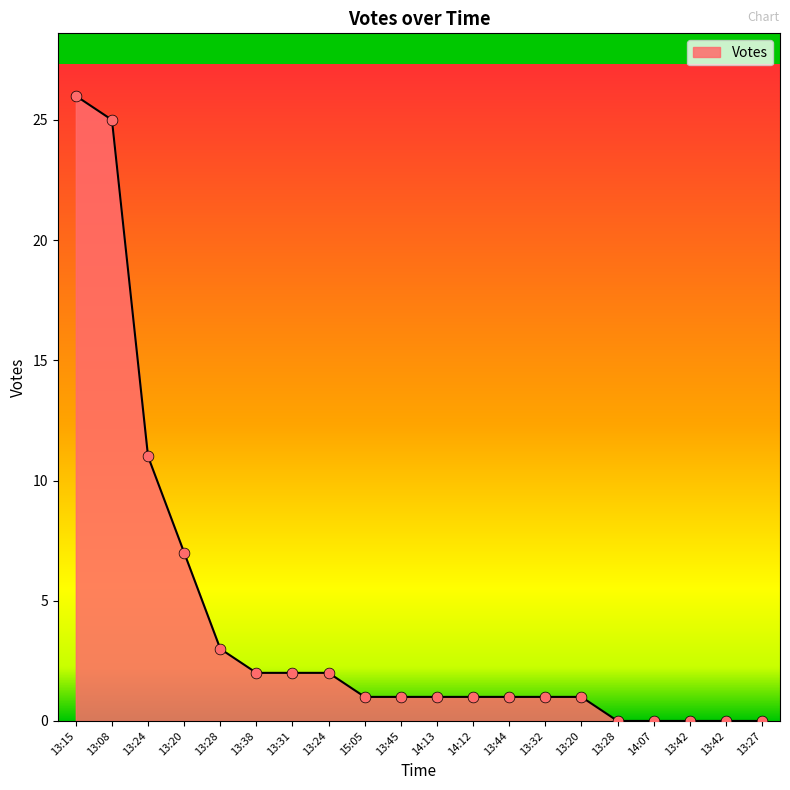

Does the chart have visible grid lines?

No